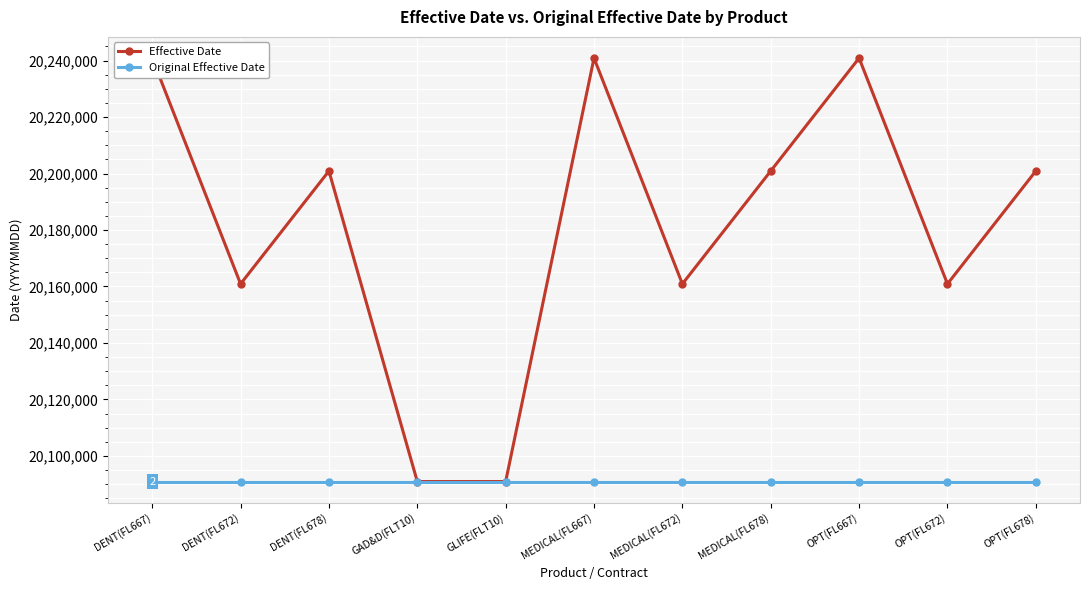

What is the spread (max minus min) of values at DENT(FL678)?

110000